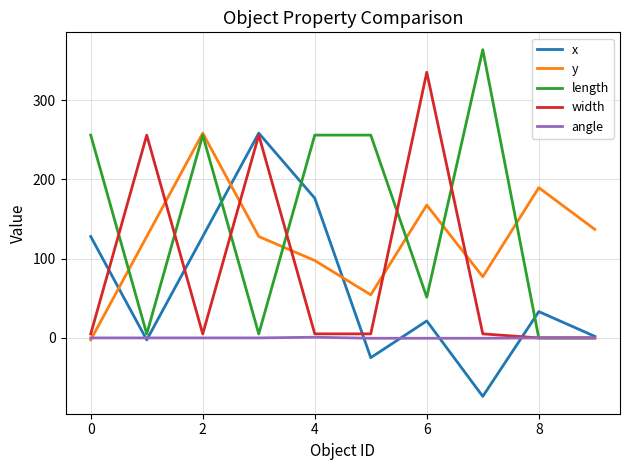

How many lines are shown in the chart?

5